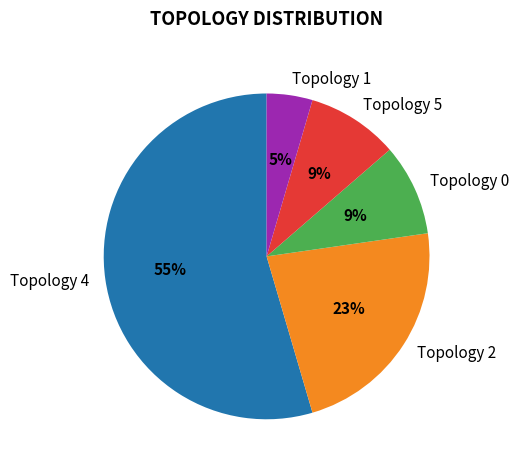

The Topology 2 slice represents 23% of the pie. True or false?

True